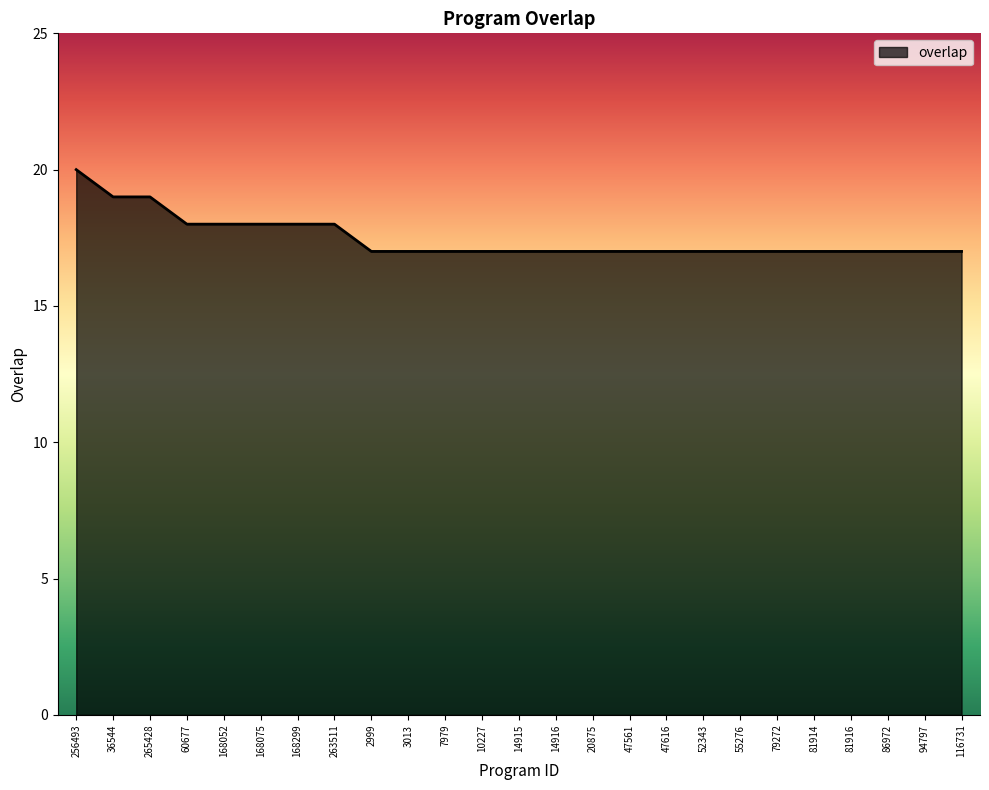

Read the value at 60677.

18